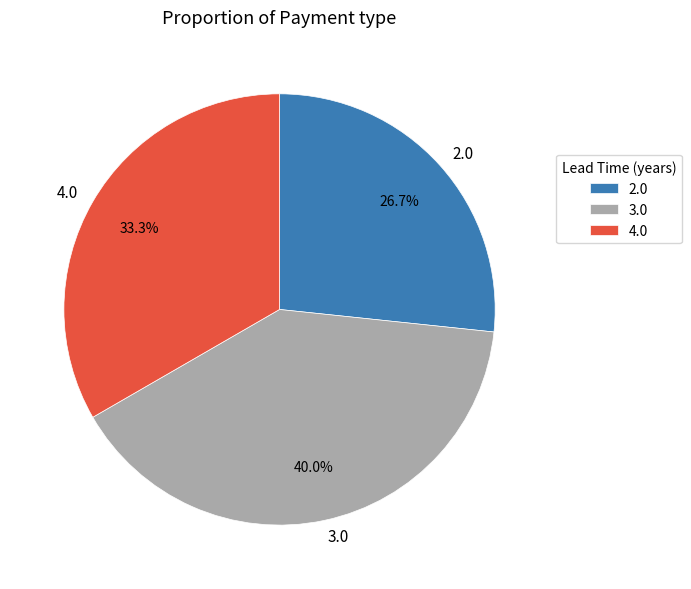

Which slice is the smallest?

2.0